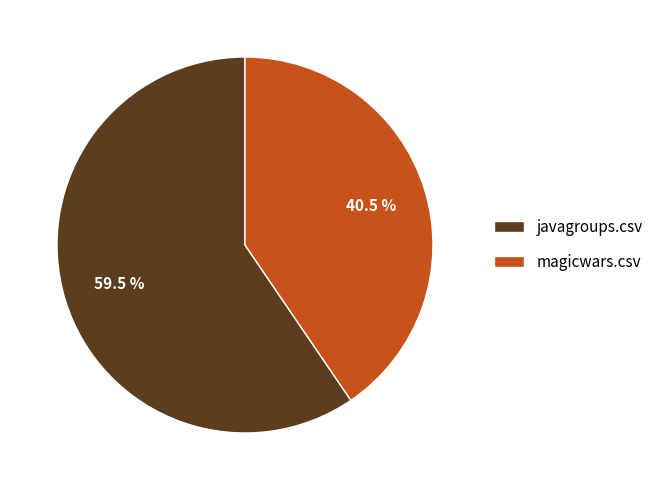

To the nearest percent, what is the difference between the largest and smallest slice percentages?

19%